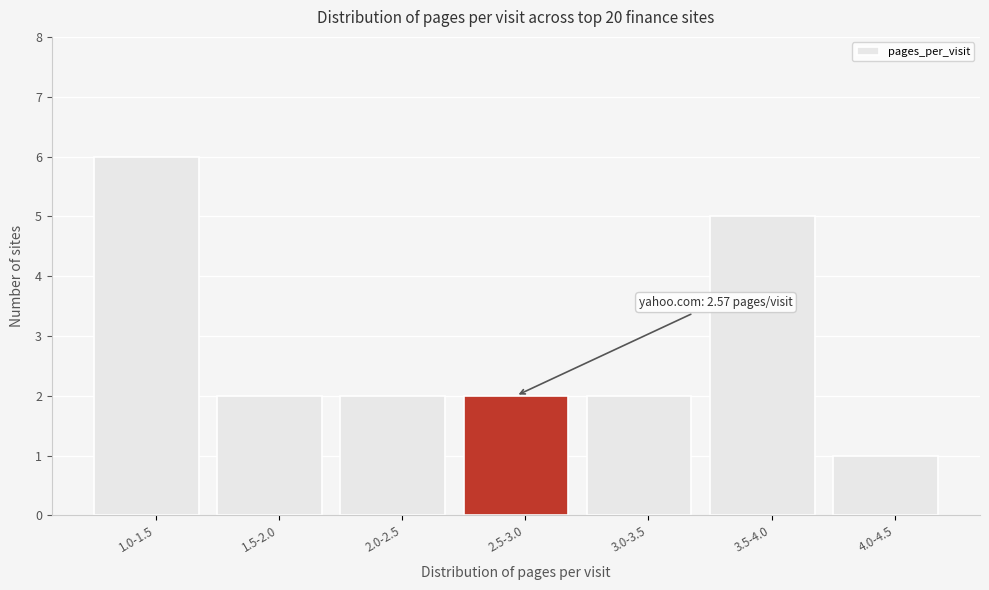

Reading right to left, transcribe all the data shown in this chart.

1	5	2	2	2	2	6